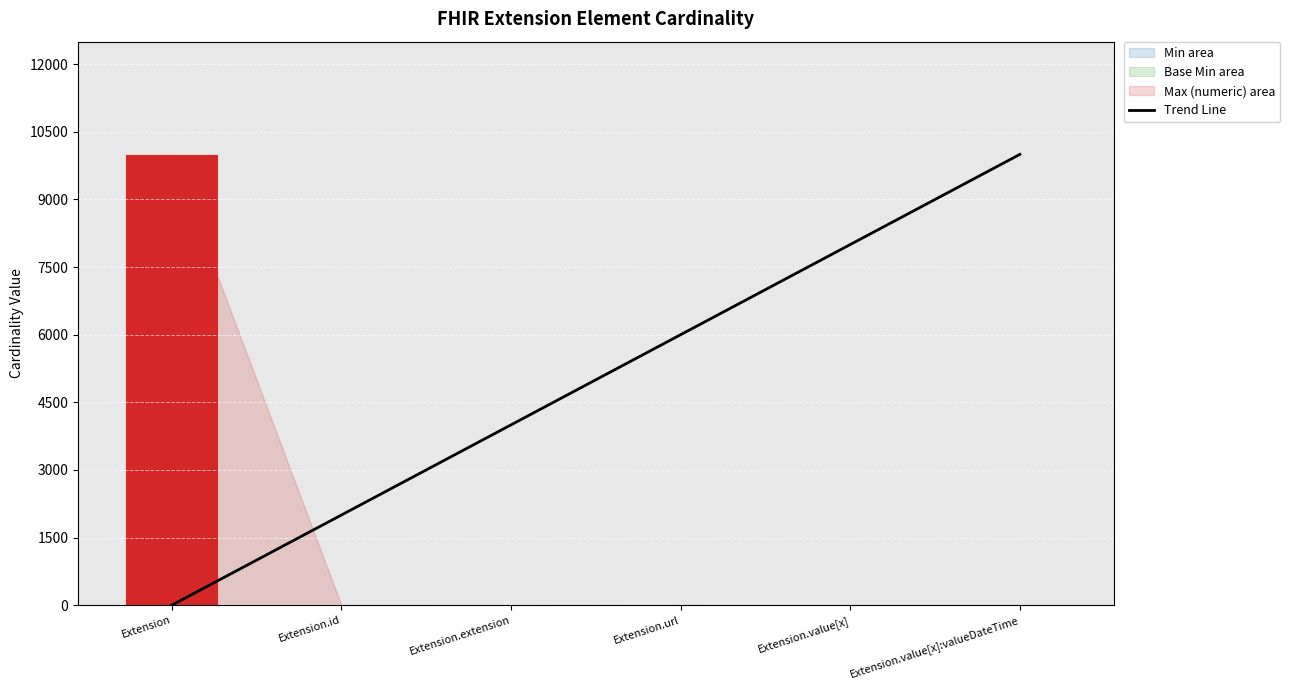

What are all the series names shown in the legend?

Trend Line, Min, Base Min, Max (numeric)